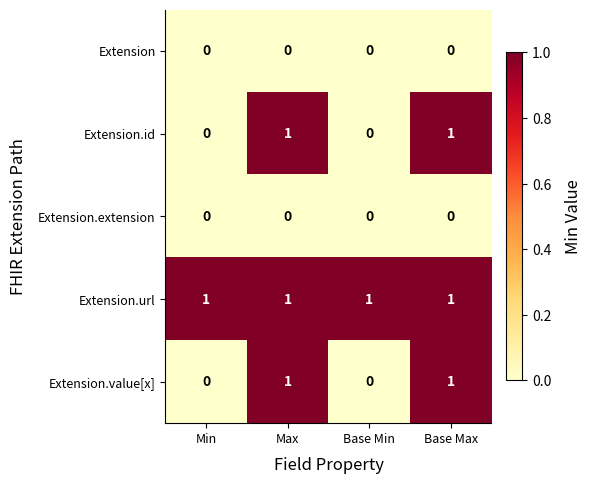

Reading left to right, list all the values displayed in this chart.

Extension: Min=0	Max=0	Base Min=0	Base Max=0
Extension.id: Min=0	Max=1	Base Min=0	Base Max=1
Extension.extension: Min=0	Max=0	Base Min=0	Base Max=0
Extension.url: Min=1	Max=1	Base Min=1	Base Max=1
Extension.value[x]: Min=0	Max=1	Base Min=0	Base Max=1